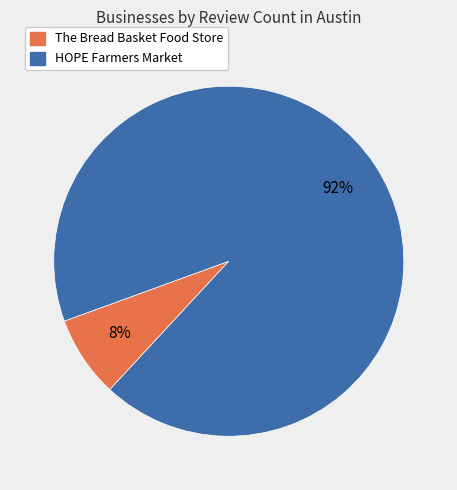

To the nearest percent, what is the combined percentage of The Bread Basket Food Store and HOPE Farmers Market?

100%